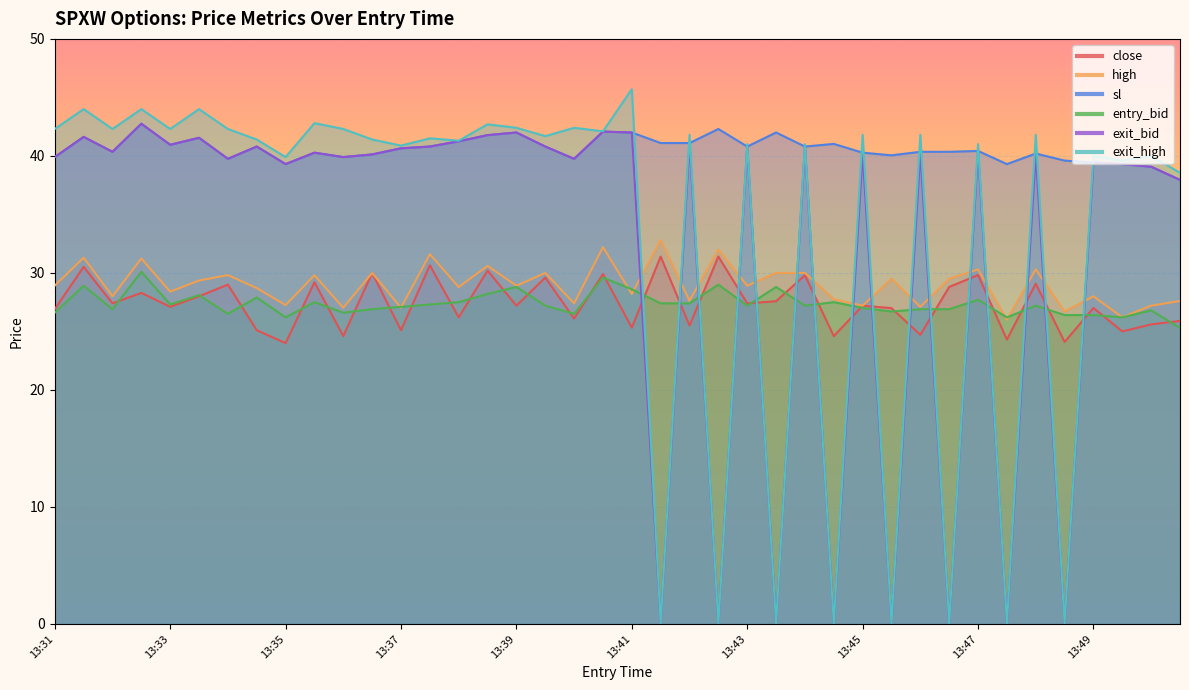

What is the sum of the sl values at 13:33 and 13:46?

81.3